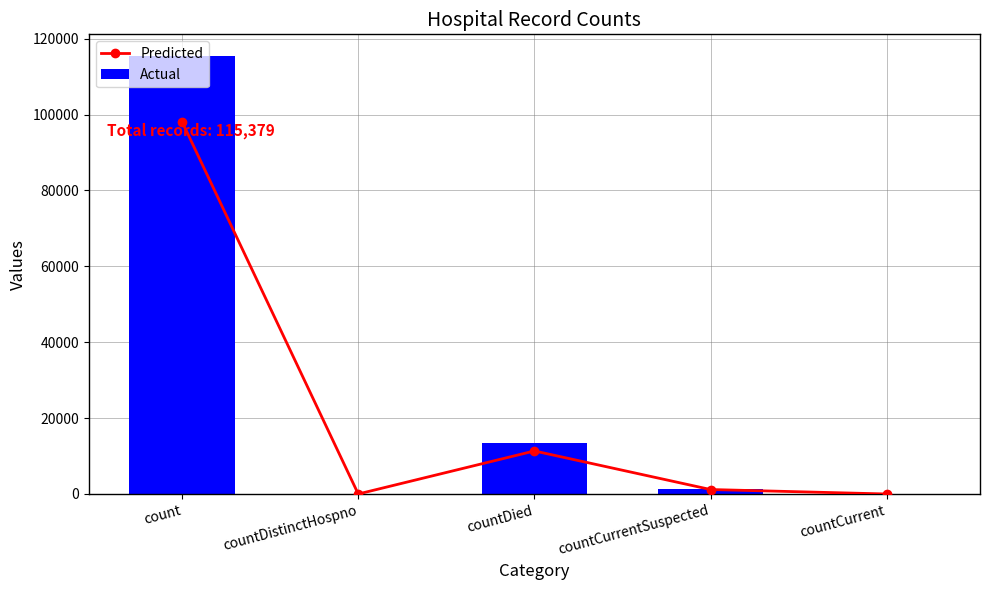

What is the spread (max minus min) of values at count?

17306.9